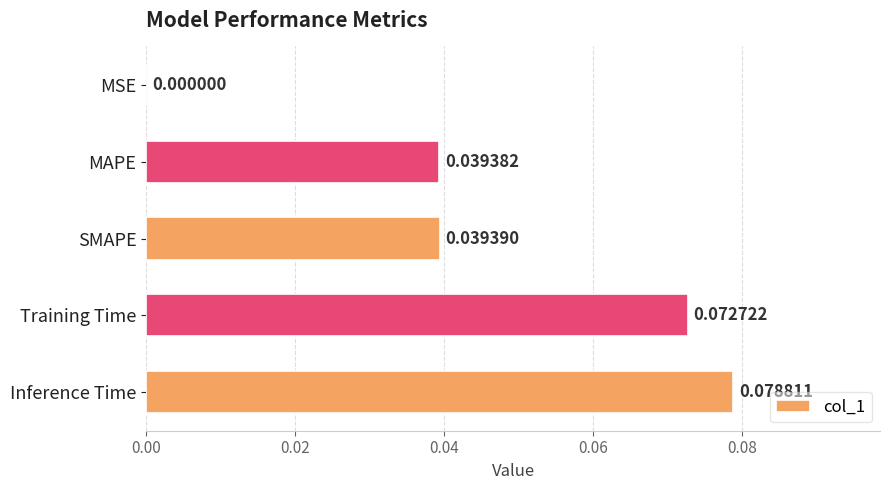

Which has a higher value, Training Time or MAPE?

Training Time